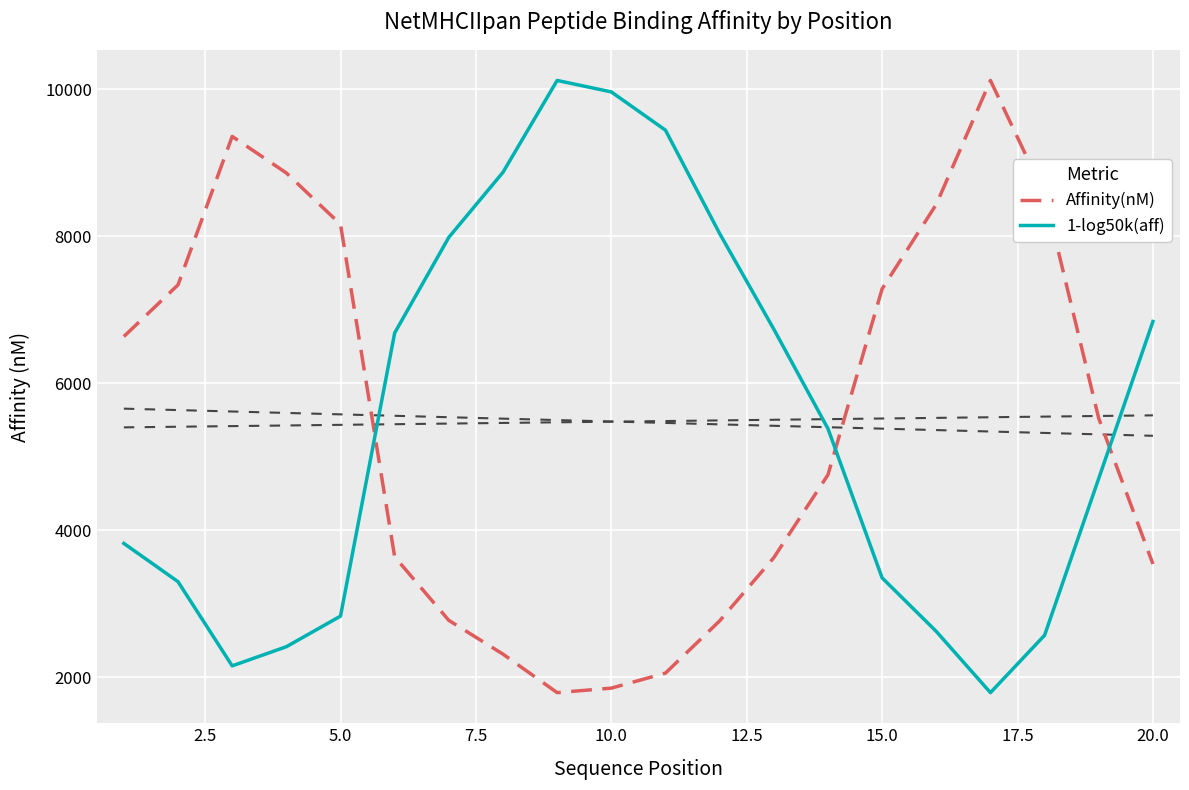

How many values in the 1-log50k(aff) series are below 5381?

10